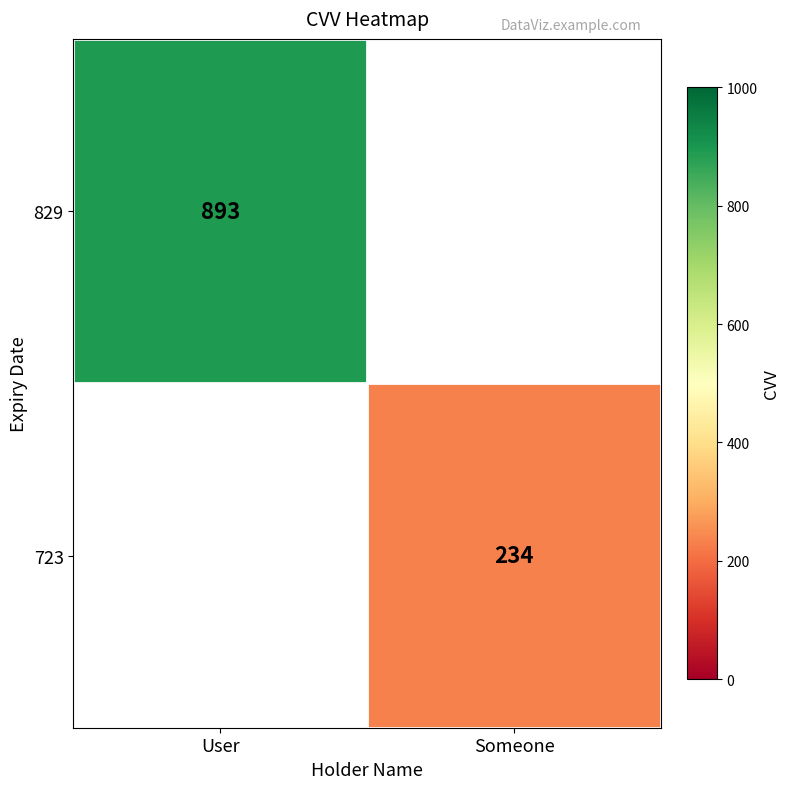

Count the number of categories in the chart.

2